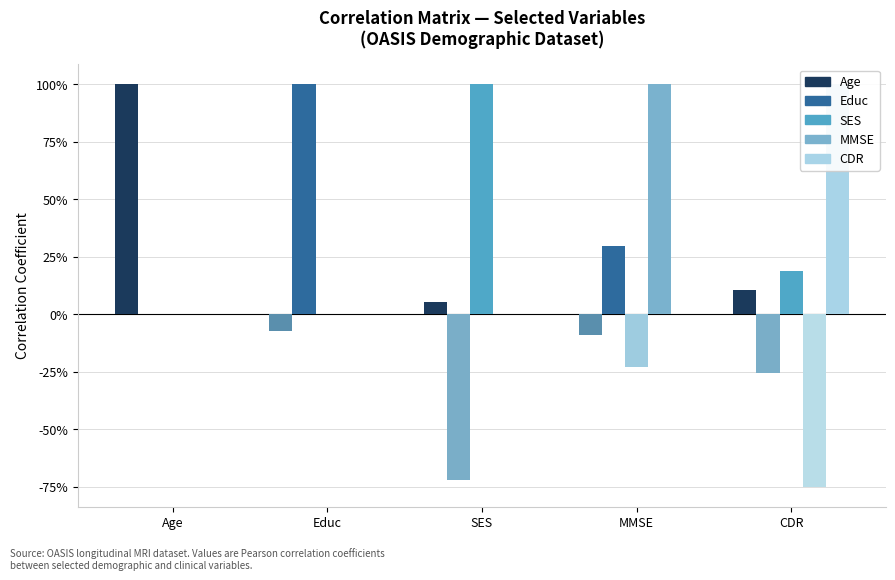

List the labels in order of value, smallest first.

Educ, MMSE, SES, CDR, Age